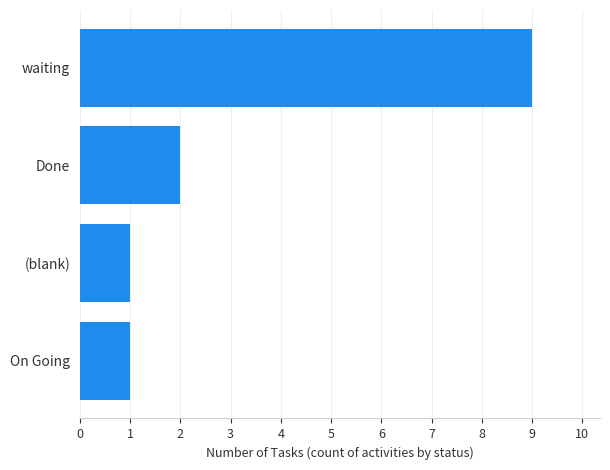

What is the maximum value shown in the chart?

9